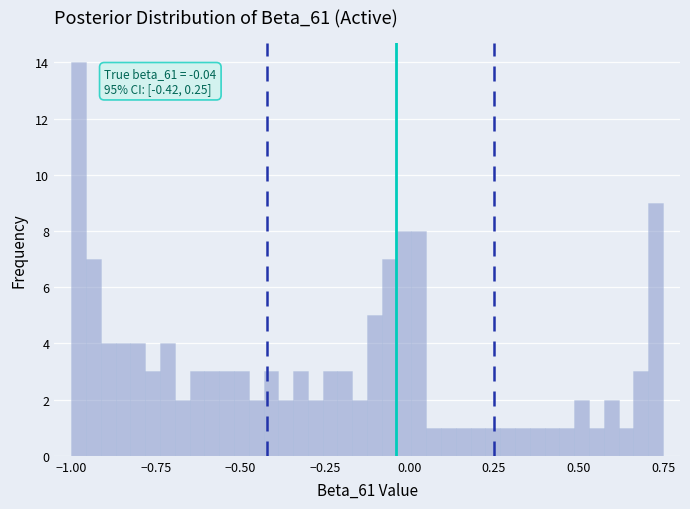

Around what value on the x-axis is the tallest bar? Give the approximate position of its centre, as read against the axis.

-1.00